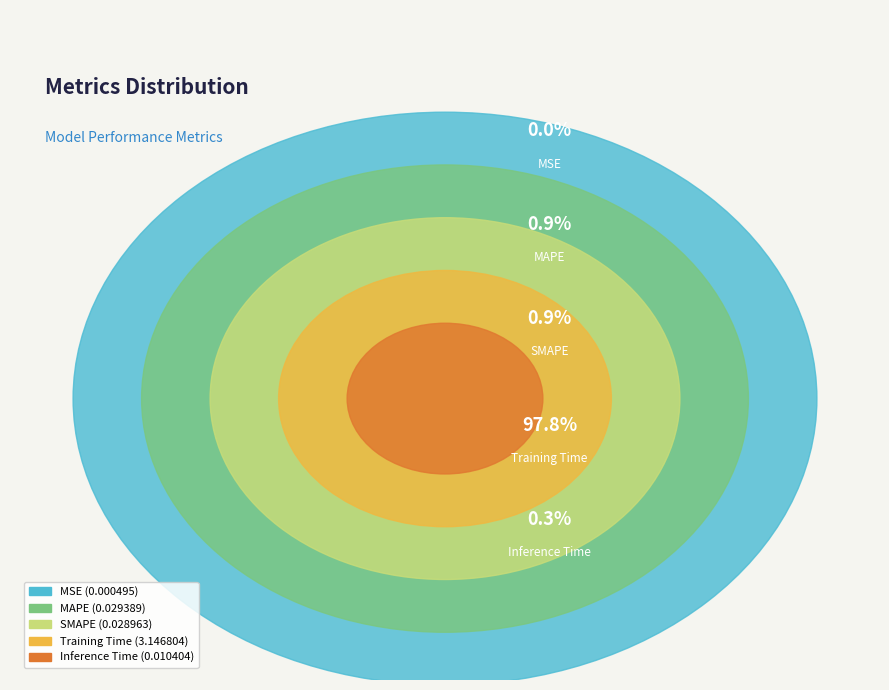

To the nearest percent, what is the combined percentage of Inference Time and Training Time?

98%